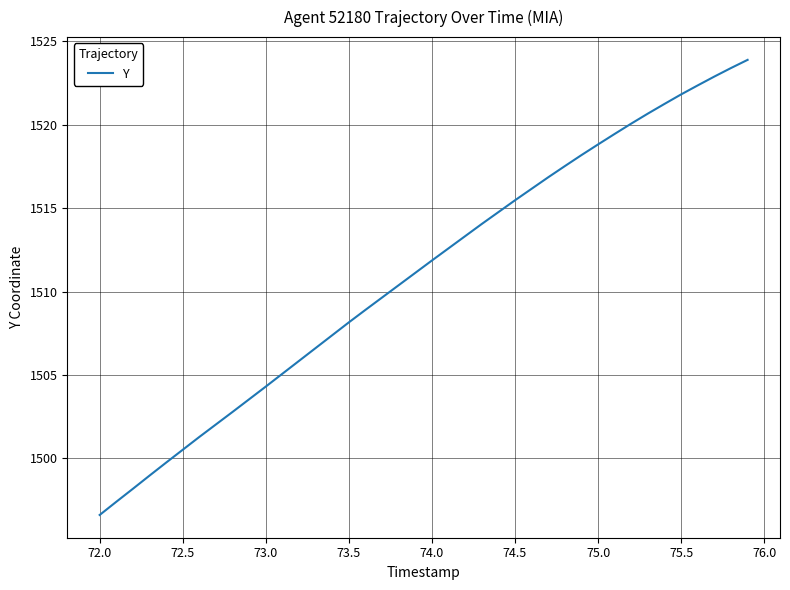

Is this an area chart (filled region under the line)?

No